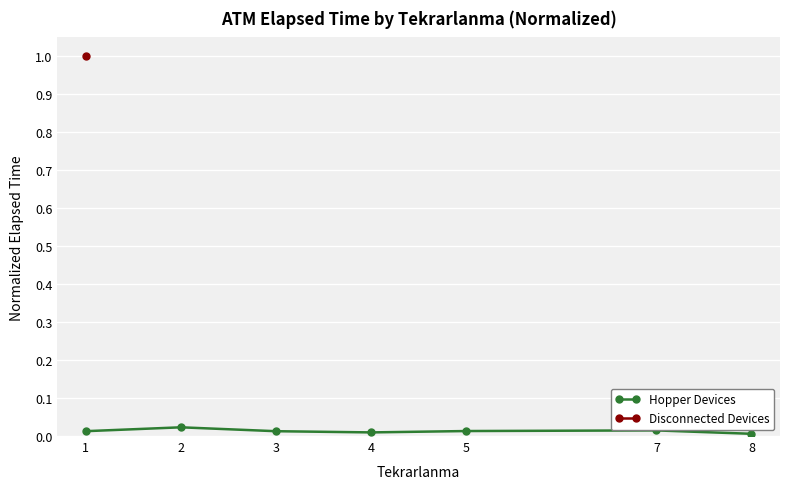

True or false: Hopper Devices and Disconnected Devices cross at least once.

False